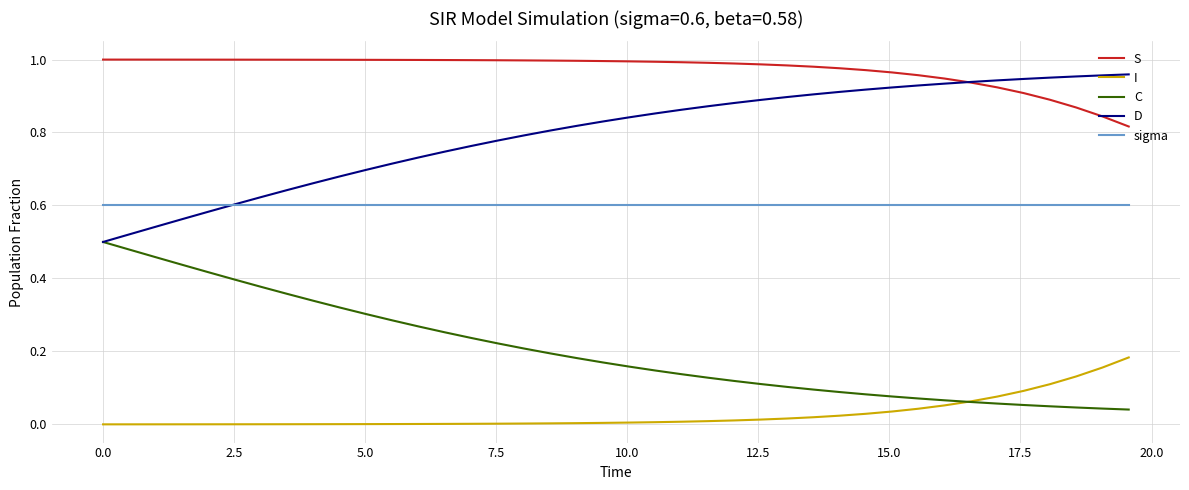

True or false: I and sigma intersect in this chart.

False